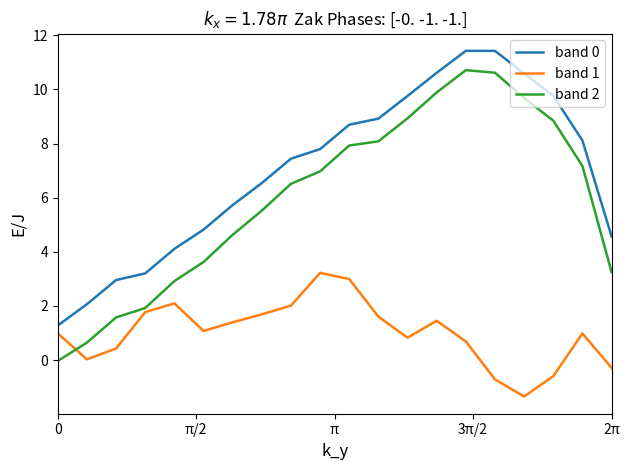

True or false: band 2 and band 0 cross at least once.

False